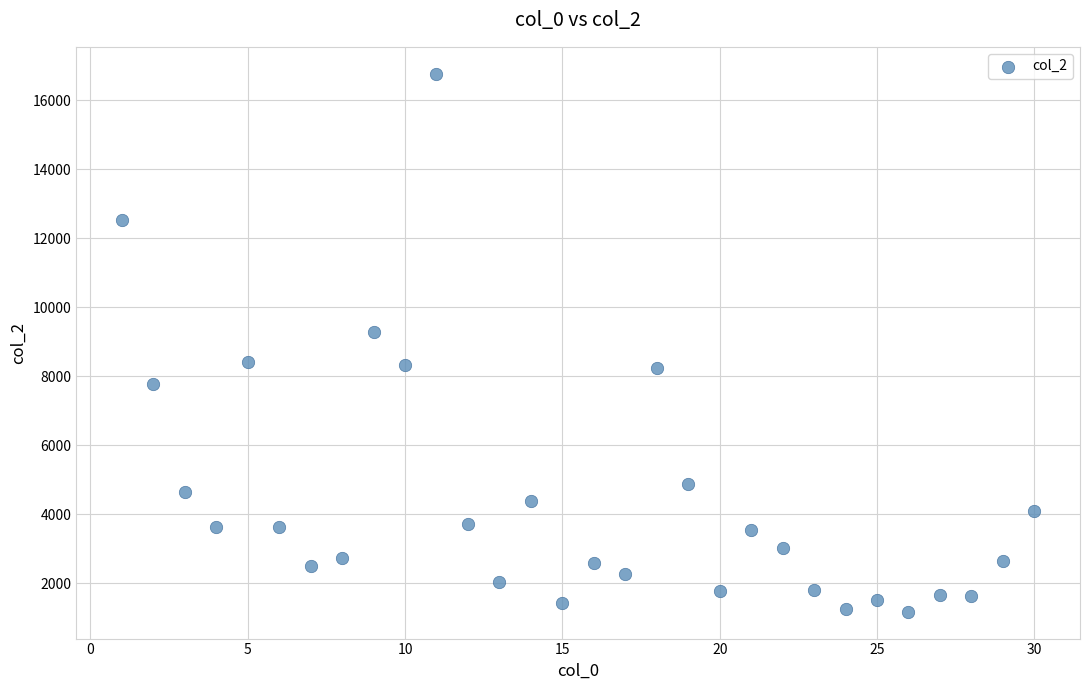

What is the range of X values (max minus min)?

29